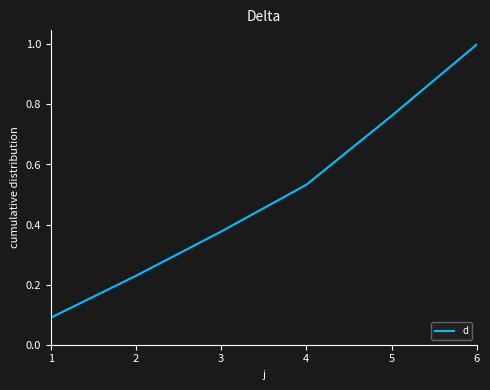

True or false: there are more than 1 points higher than both neighbors.

False